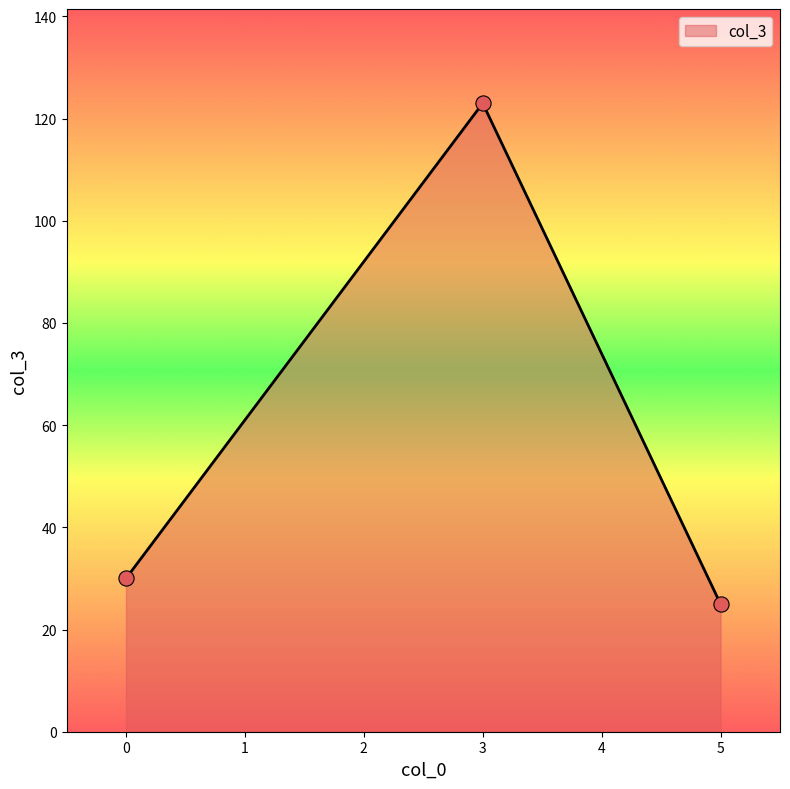

What is the ratio of the value at 3 to the value at 5?

4.9